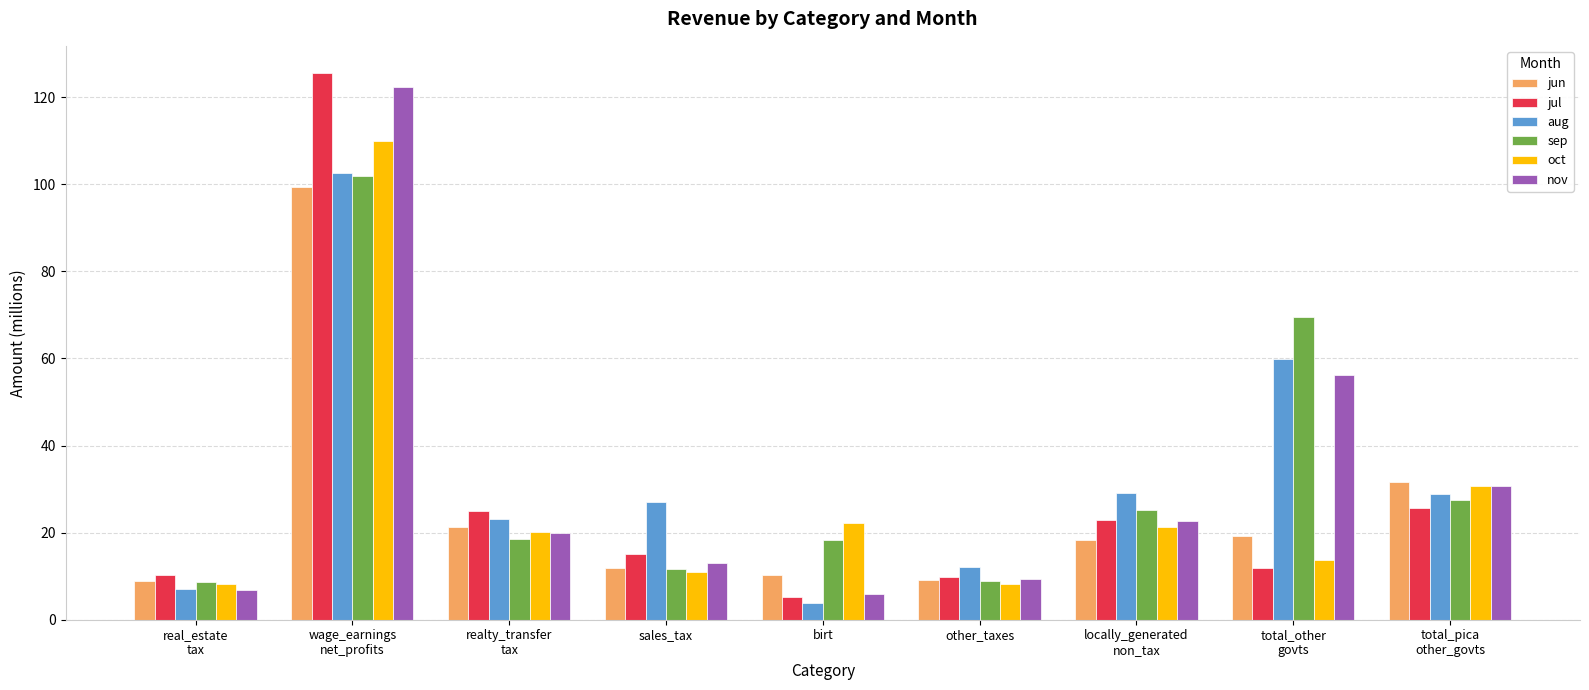

Which series changed the most between sales_tax and birt?

aug